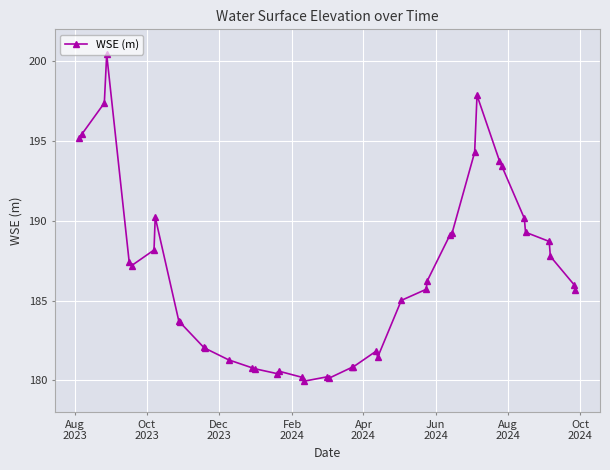

What is the value of the 39th point from the left?

186.0